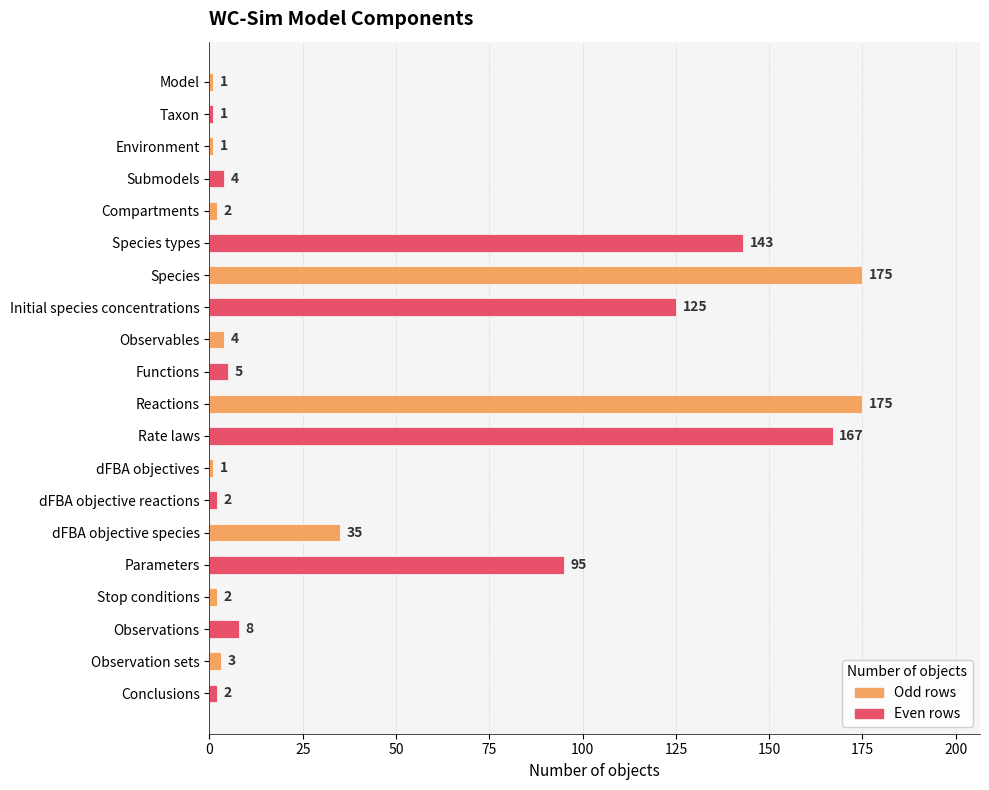

What is the value of the 7th bar from the top?

175